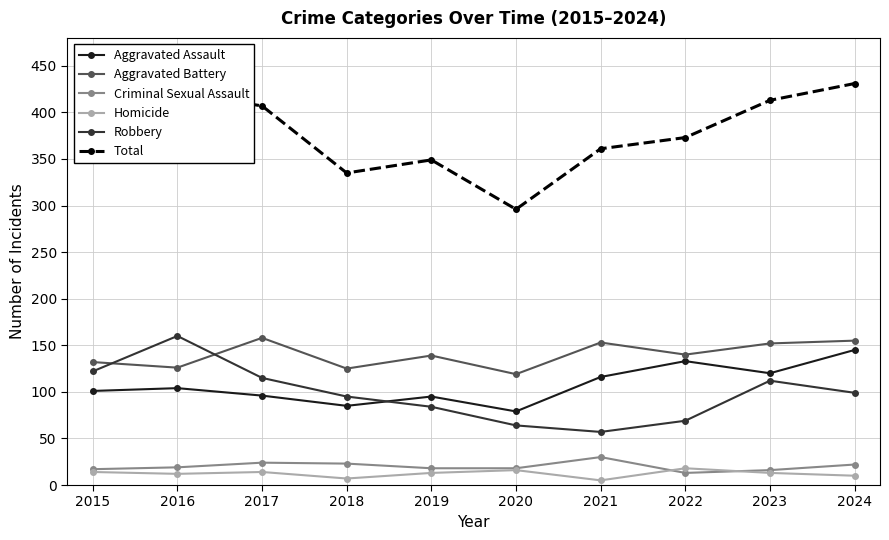

What is the value of the Aggravated Battery point at the 5th from the left?

139